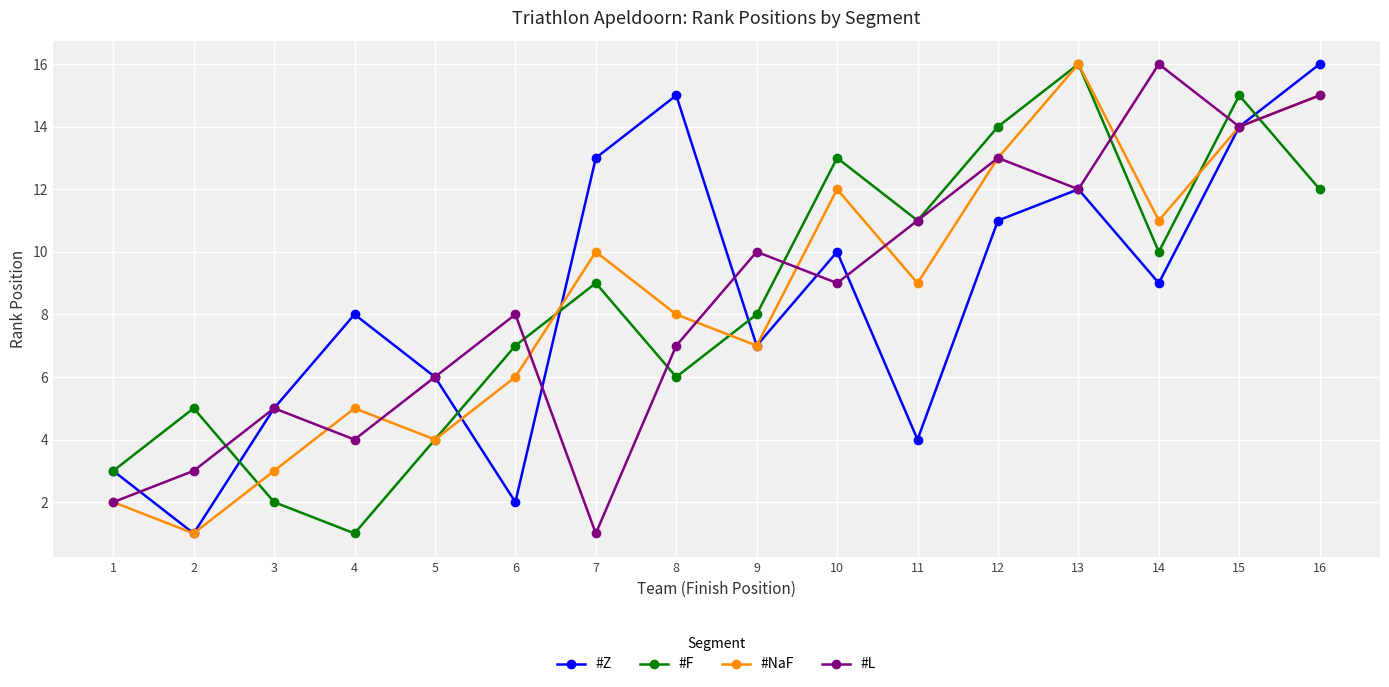

What is the value of the #L point at the 2nd from the left?

3